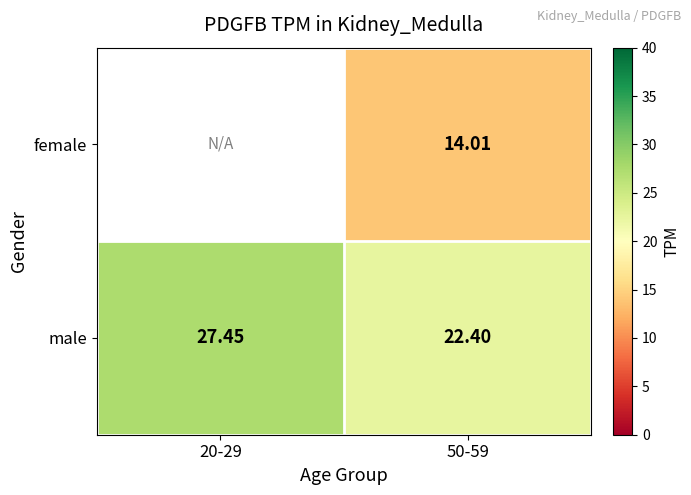

Which has a higher value, 50-59 or 20-29?

20-29